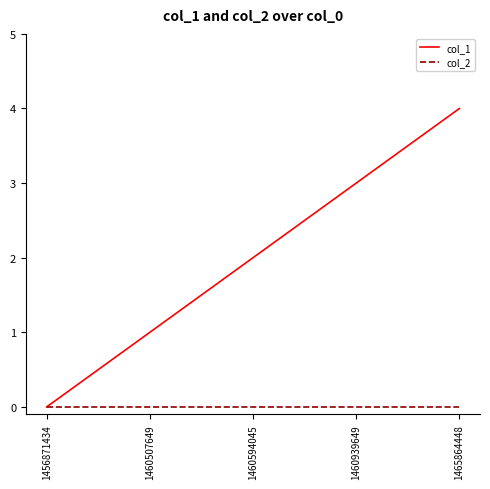

True or false: col_2 has more than 2 points higher than both neighbors.

False